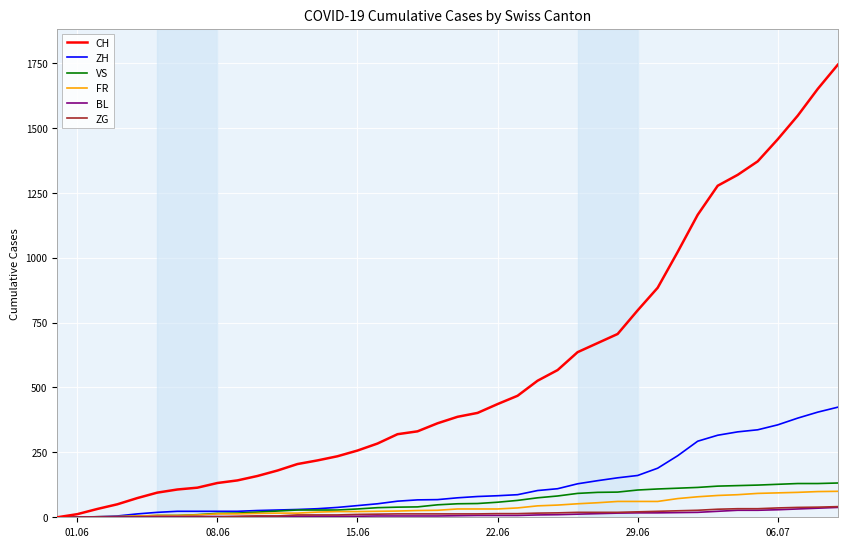

Does the chart display data point markers on the line(s)?

No